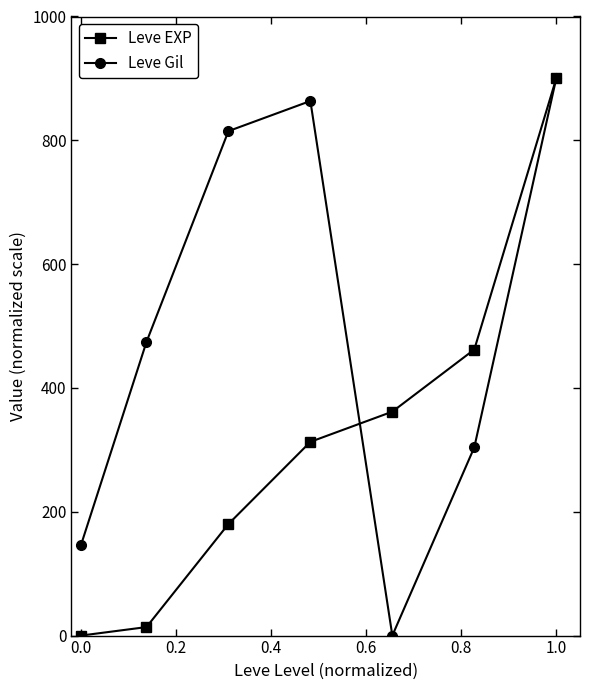

How many interior local peaks does the Leve Gil series have?

1